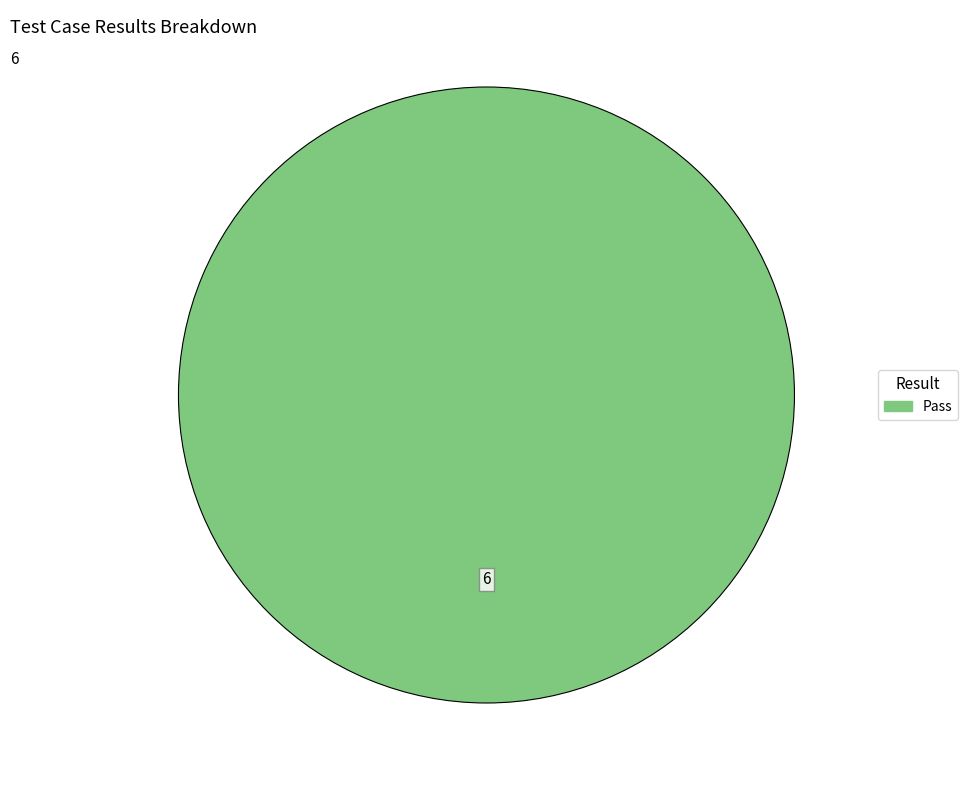

Does any single category account for the majority?

Yes